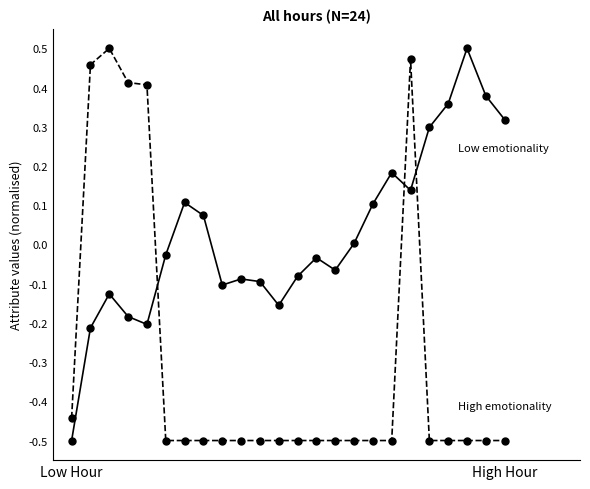

What is the minimum value shown in the chart?

-0.5